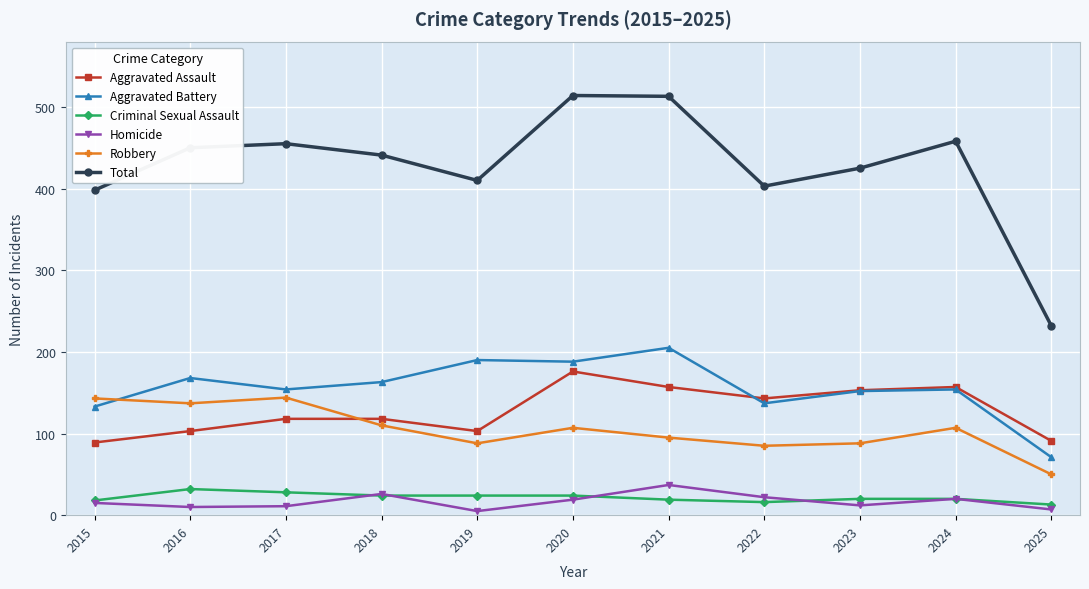

Which series has the widest spread of values?

Total